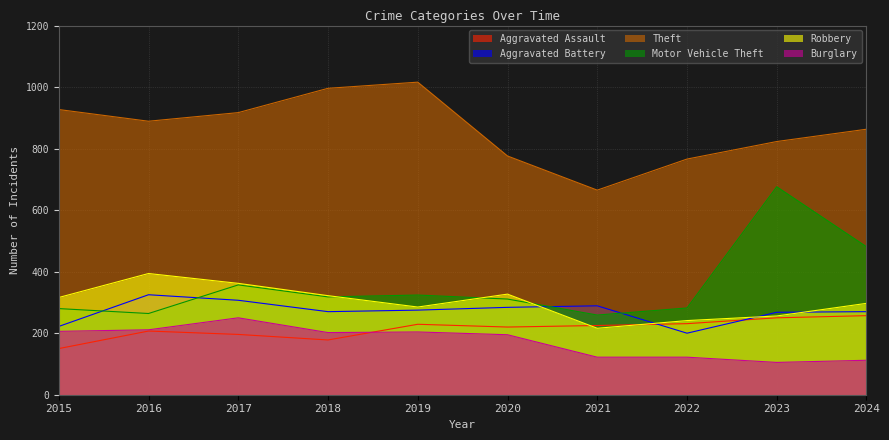

Reading left to right, transcribe all the data shown in this chart.

Aggravated Assault: 150	207	196	178	229	220	225	231	250	257
Aggravated Battery: 222	325	307	270	275	284	289	200	268	270
Theft: 927	889	917	996	1016	776	665	766	823	863
Motor Vehicle Theft: 280	264	357	318	324	311	259	282	676	481
Robbery: 316	394	362	322	285	327	216	241	256	297
Burglary: 206	211	250	202	204	195	122	122	105	112